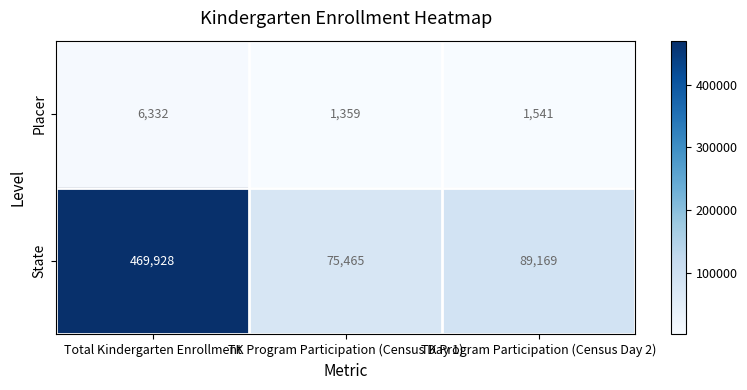

Rank the series by their maximum value, from lowest to highest.

Placer, State